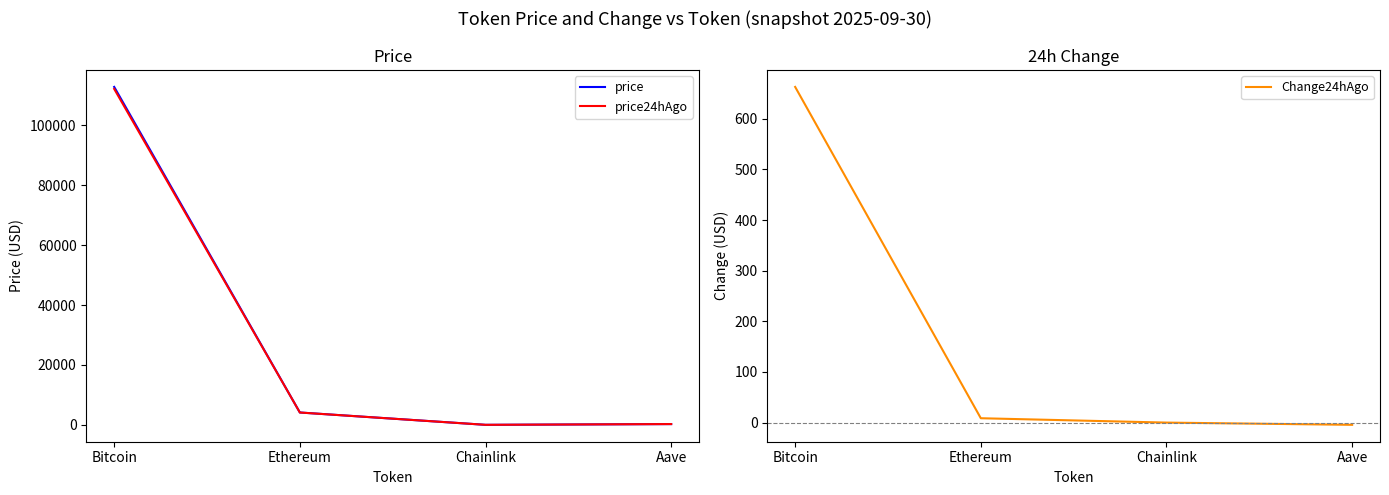

What is the label of the 3rd point from the left?

Chainlink